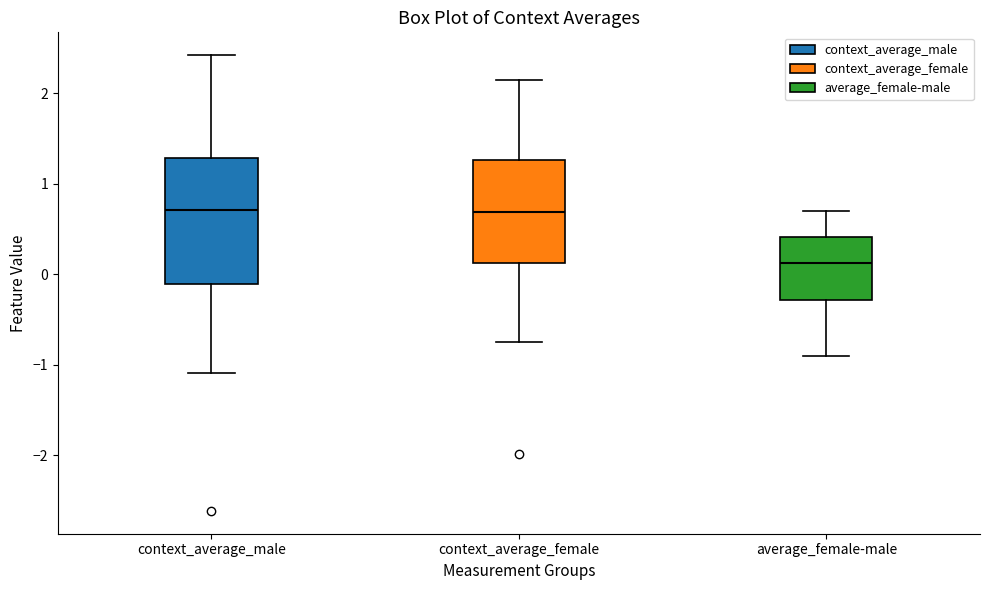

Reading left to right, read every box against the y-axis: the position of its median line, the range the box covers, and the ends of its whiskers. The values are not printed on the chart, so give them approximately, as read against the axis.

context_average_male: median 0.7, box -0.1 to 1.3, whiskers -1.1 to 2.4
context_average_female: median 0.7, box 0.1 to 1.3, whiskers -0.8 to 2.1
average_female-male: median 0.1, box -0.3 to 0.4, whiskers -0.9 to 0.7